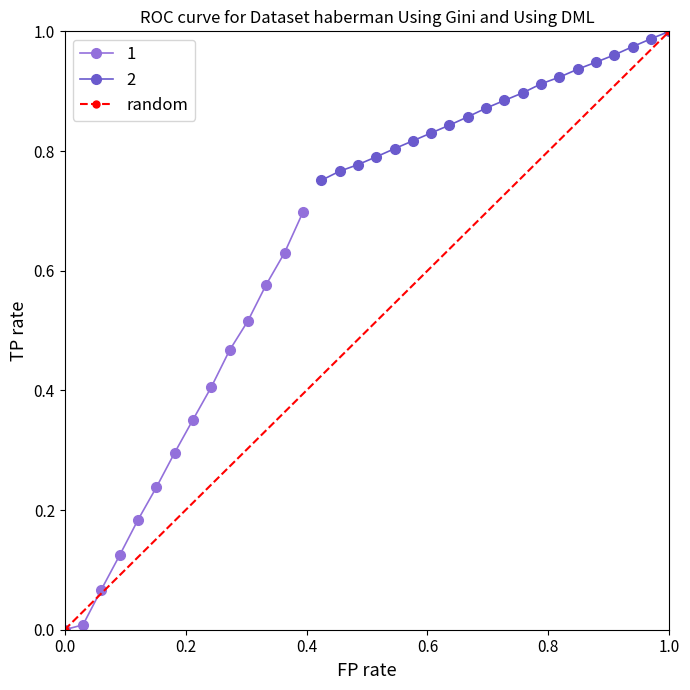

True or false: 1 has more than 0 interior local peaks.

False